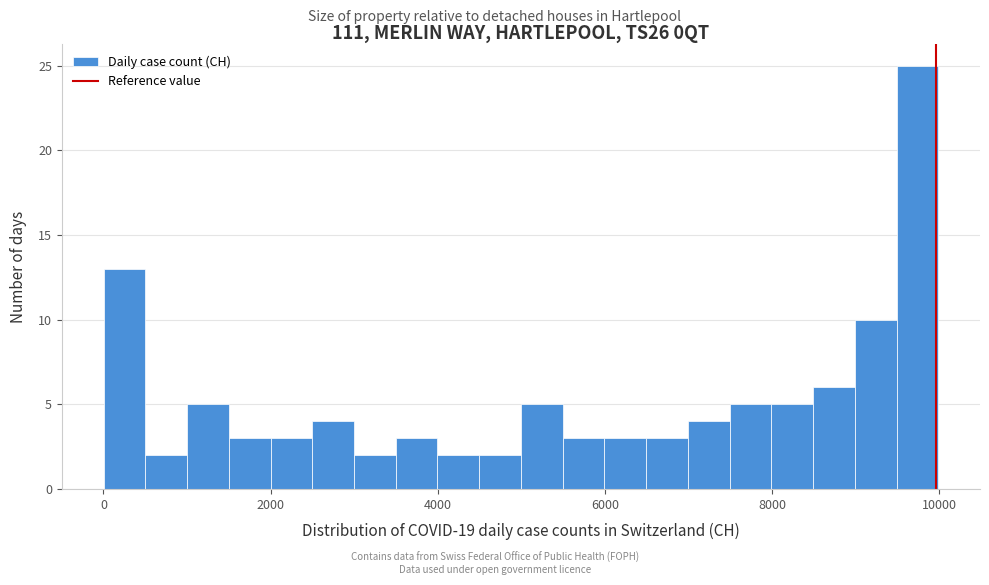

Read against the x-axis, roughly where is the centre of the tallest bar?

9800